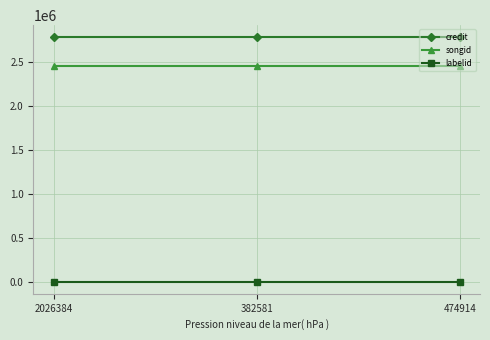

What is the label of the 2nd point from the left?

382581